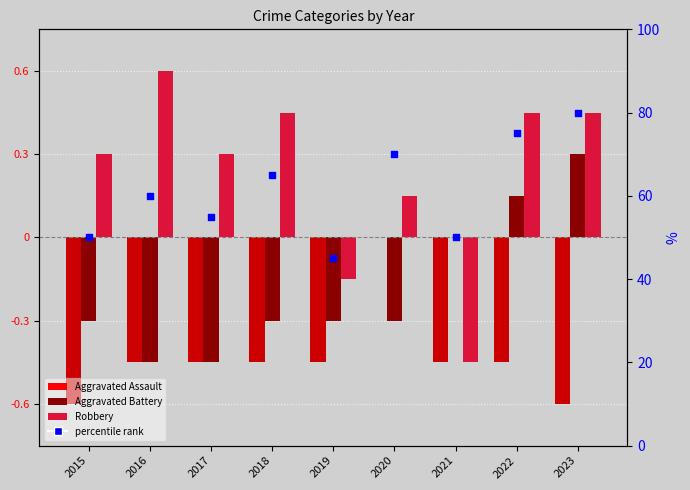

What are all the series names shown in the legend?

Aggravated Assault, Aggravated Battery, Robbery, percentile rank